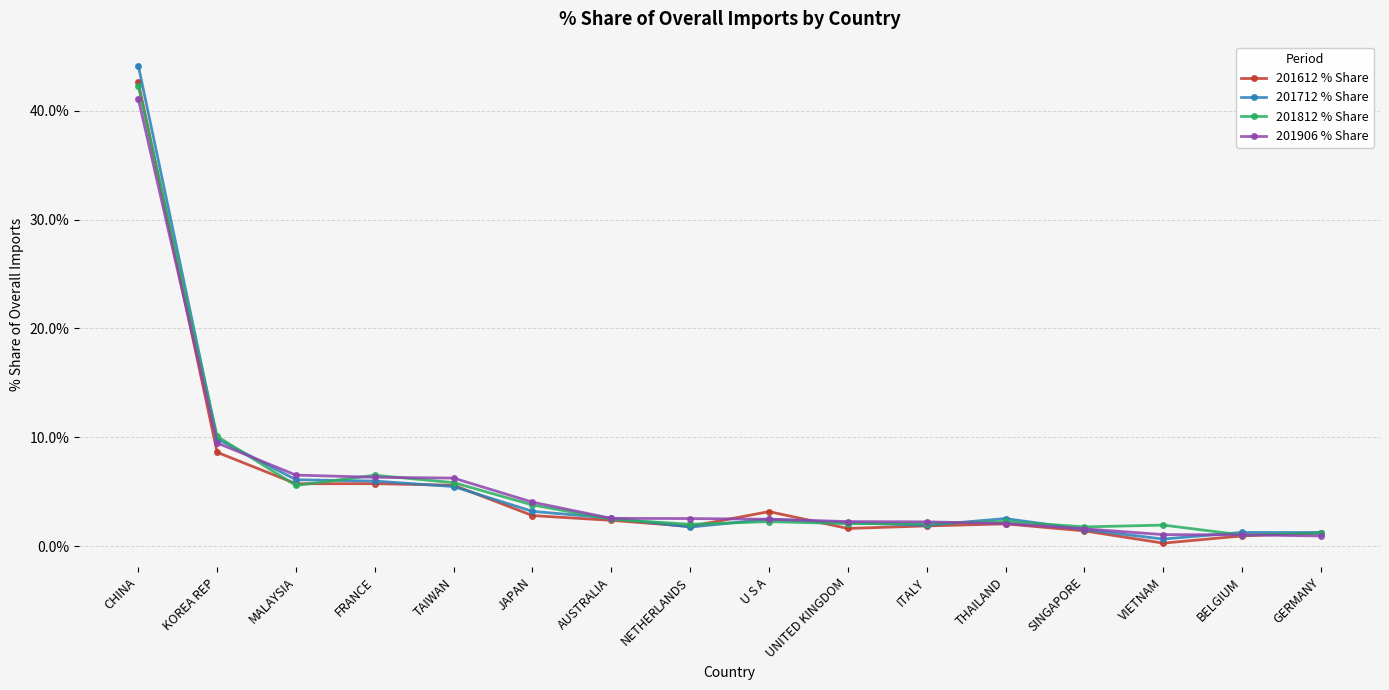

What position from the left is NETHERLANDS?

8